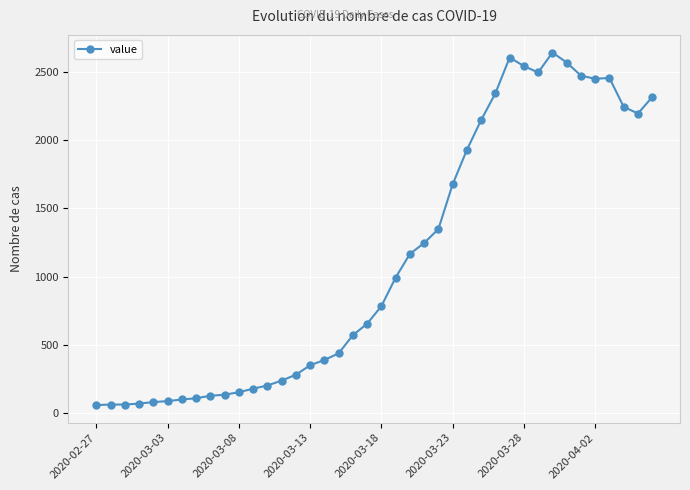

What is the minimum value shown in the chart?

61